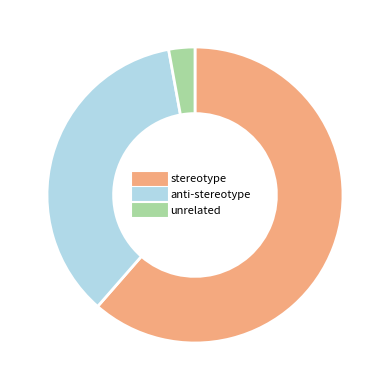

Is there any slice that represents more than half of the pie?

Yes